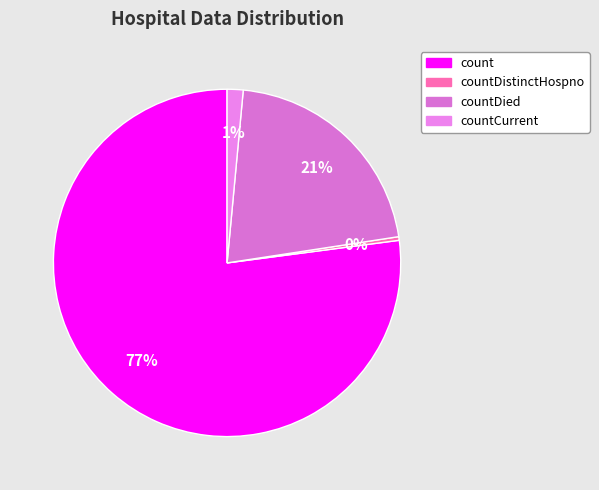

Combined, what portion of the pie is countCurrent and countDied?

22.6%